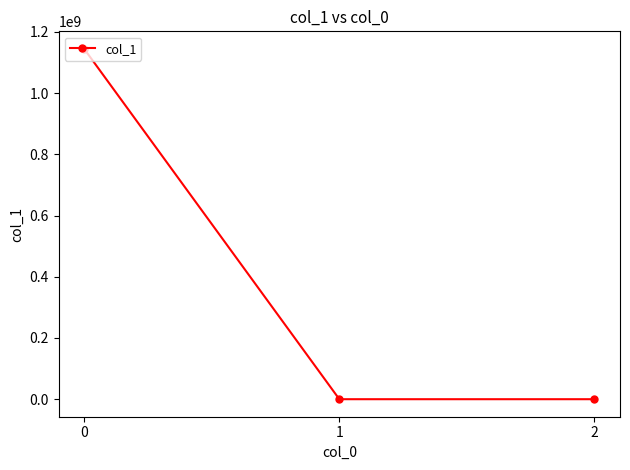

What is the maximum value shown in the chart?

1144816055.5